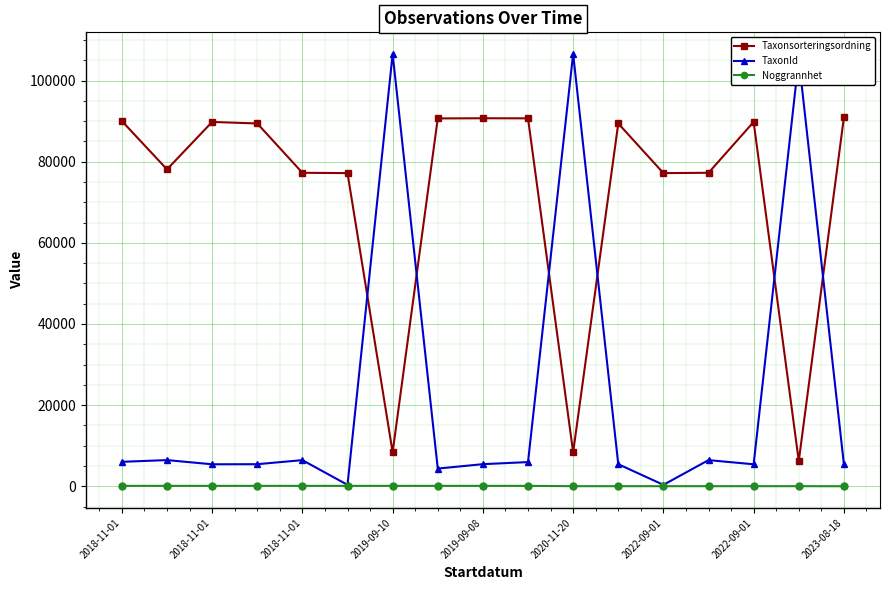

How many data points in Taxonsorteringsordning are less than 89412?

8